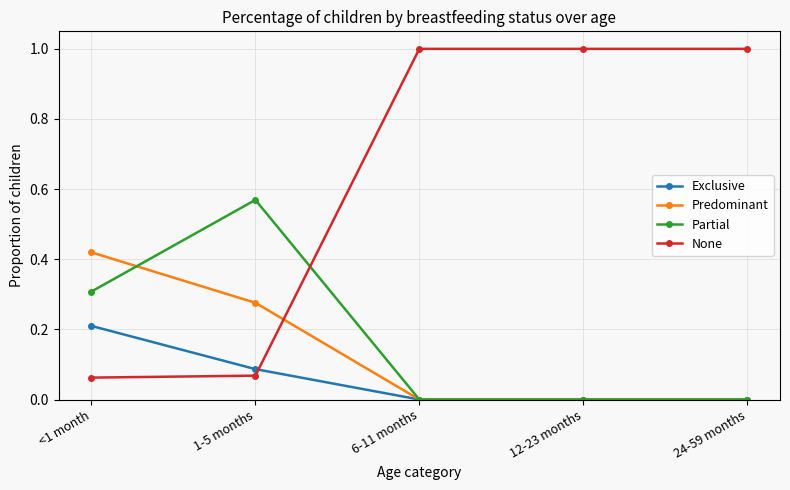

Between which two adjacent categories do None and Partial first intersect?

1-5 months and 6-11 months